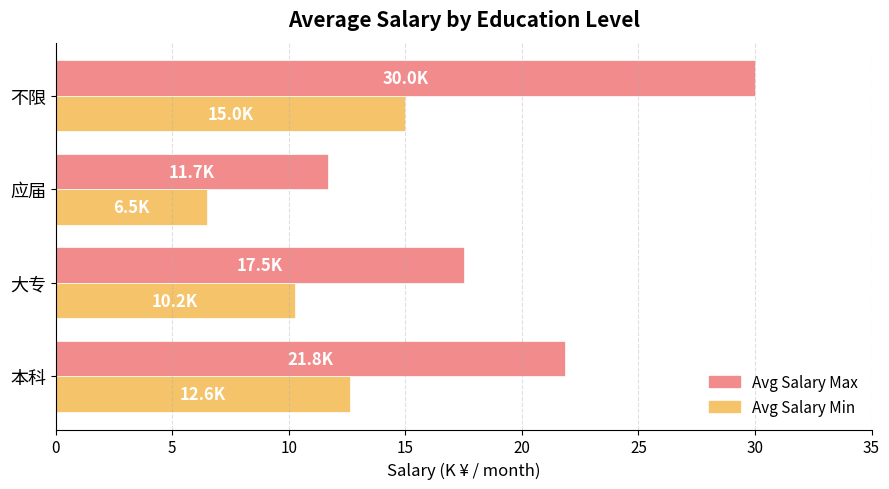

What is the difference between the highest and lowest values at 应届?

5.2